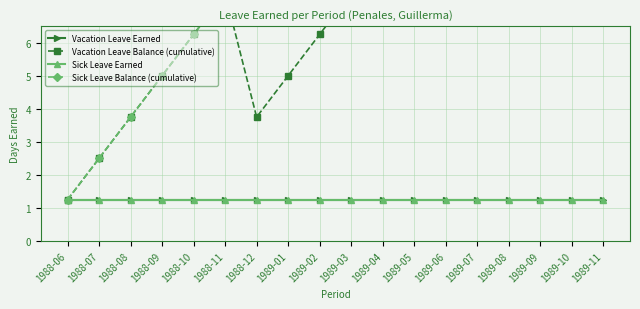

In Vacation Leave Balance (cumulative), how many points are lower than both neighbors (excluding endpoints)?

1